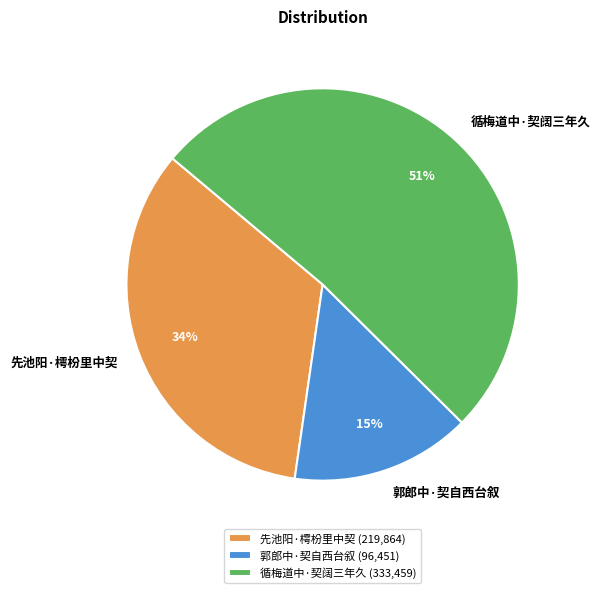

What percentage is the 先池阳·樗枌里中契 slice, to the nearest percent?

34%